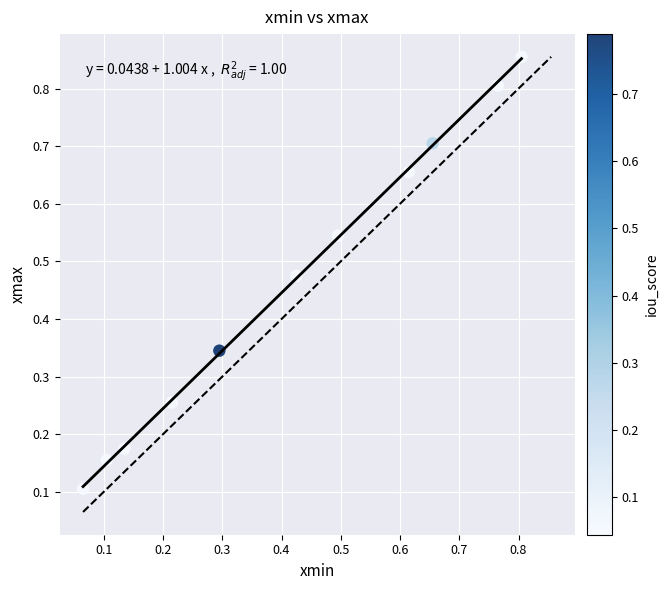

What is the average X value?

0.4